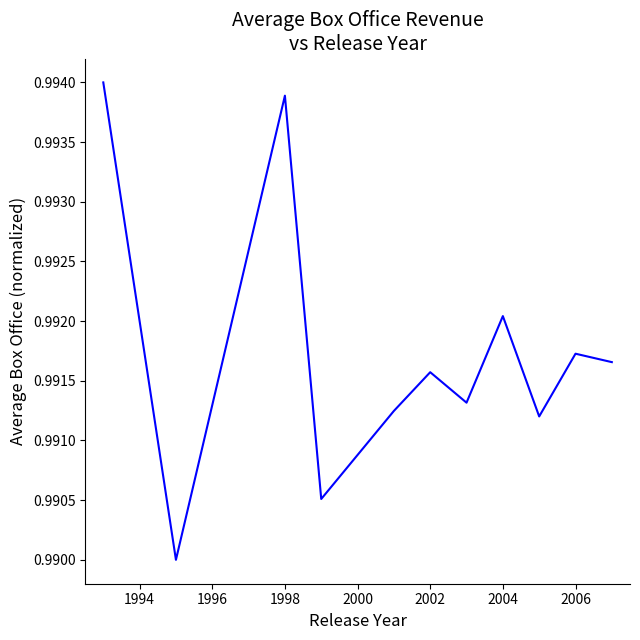

How many points are higher than both their immediate neighbors (excluding endpoints)?

4